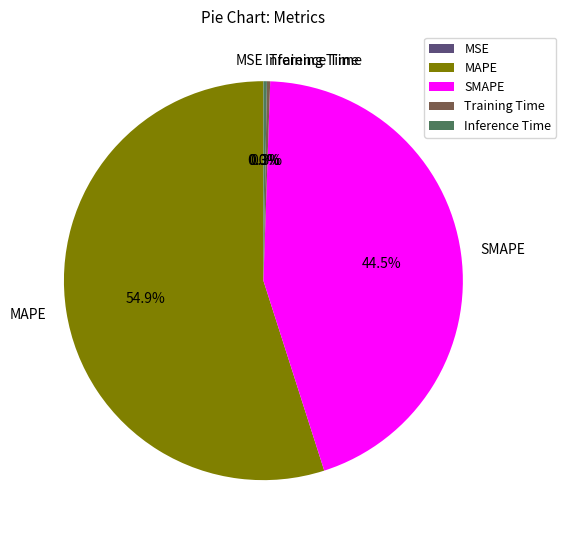

What portion of the pie excludes SMAPE?

55.5%